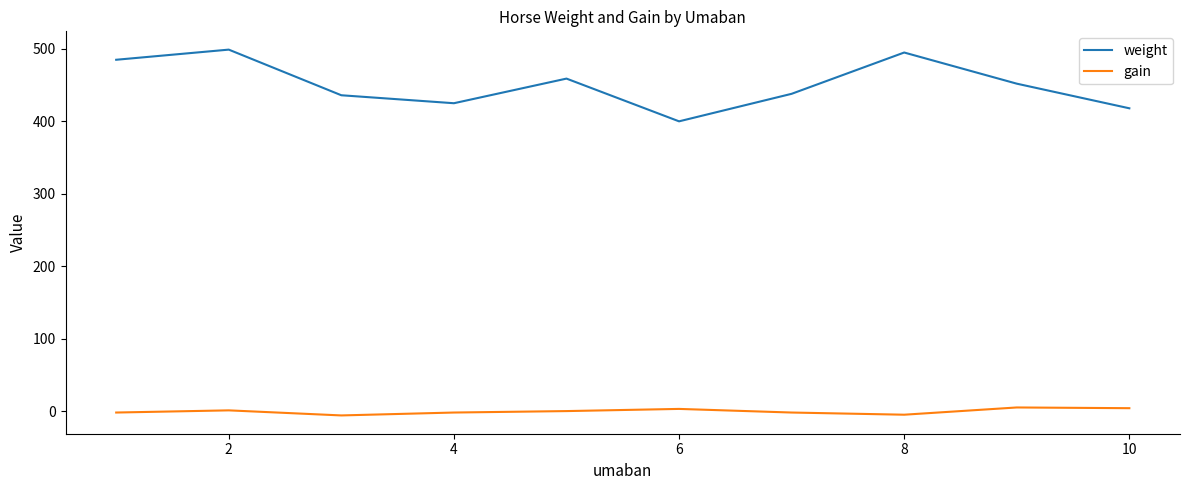

True or false: gain and weight cross at least once.

False